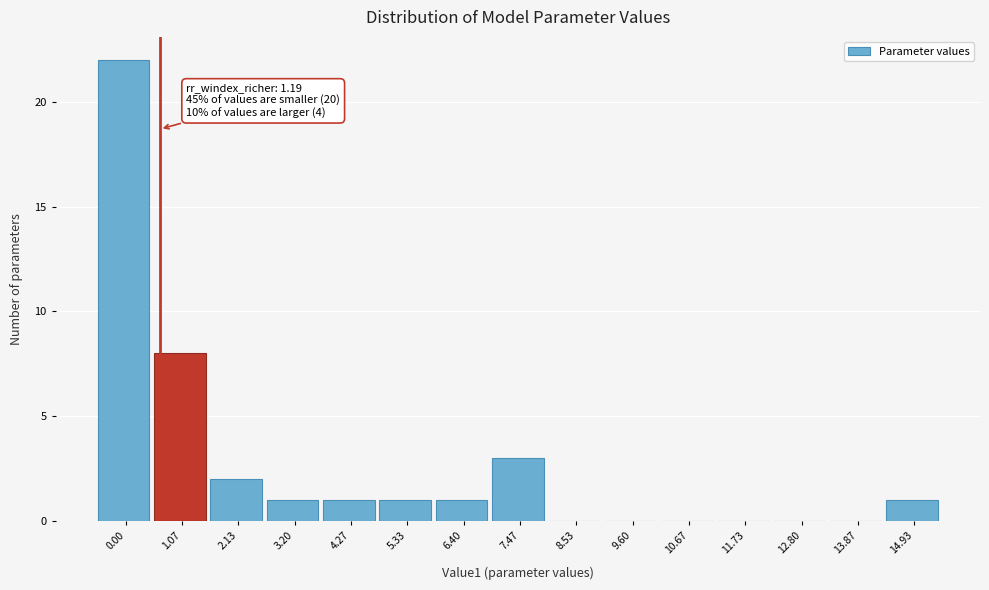

Reading left to right, extract all data points from this chart.

0.00=22	1.07=8	2.13=2	3.20=1	4.27=1	5.33=1	6.40=1	7.47=3	8.53=0	9.60=0	10.67=0	11.73=0	12.80=0	13.87=0	14.93=1